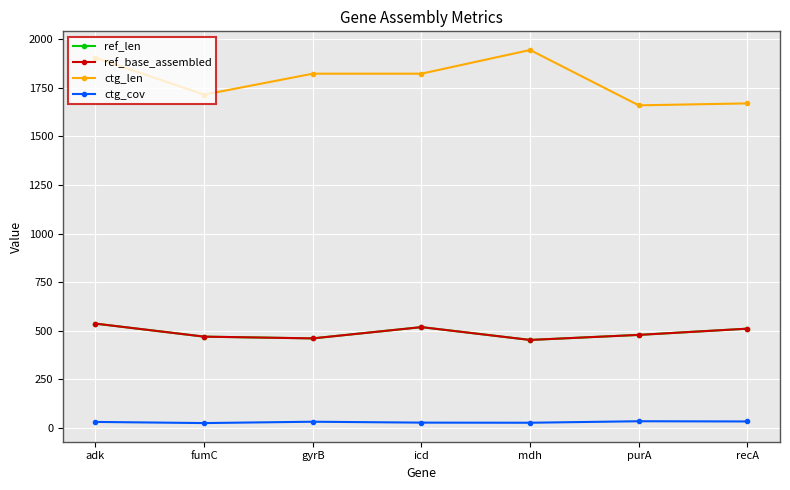

Which series has the largest range (max minus min)?

ctg_len